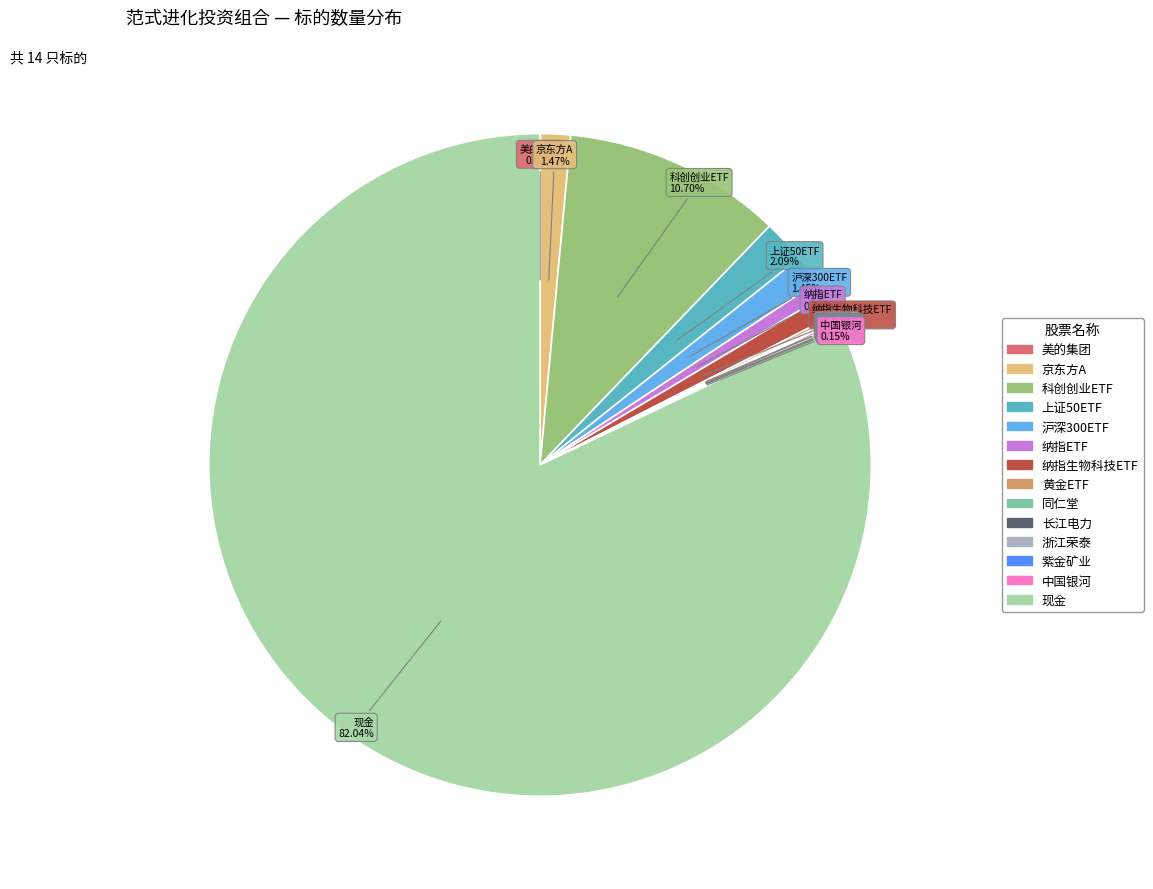

What is the largest slice in the pie chart?

现金